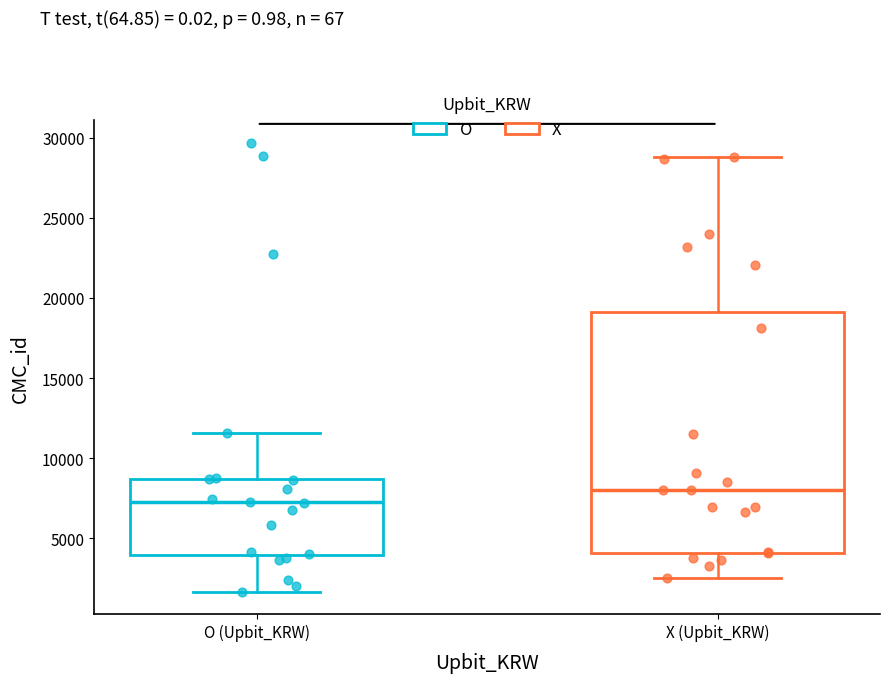

Reading left to right, read every box against the y-axis: the position of its median line, the range the box covers, and the ends of its whiskers. The values are not printed on the chart, so give them approximately, as read against the axis.

O (Upbit_KRW): median 7500, box 4000 to 8500, whiskers 1500 to 11500
X (Upbit_KRW): median 8000, box 4000 to 19000, whiskers 2500 to 29000